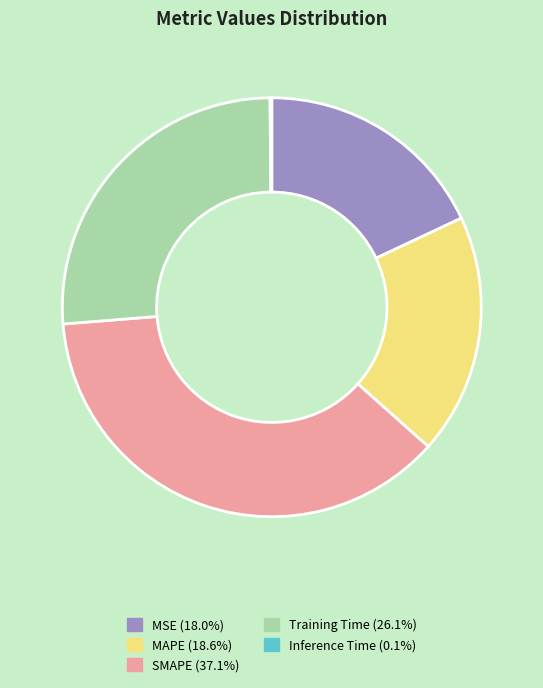

Between SMAPE and MAPE, which is larger?

SMAPE